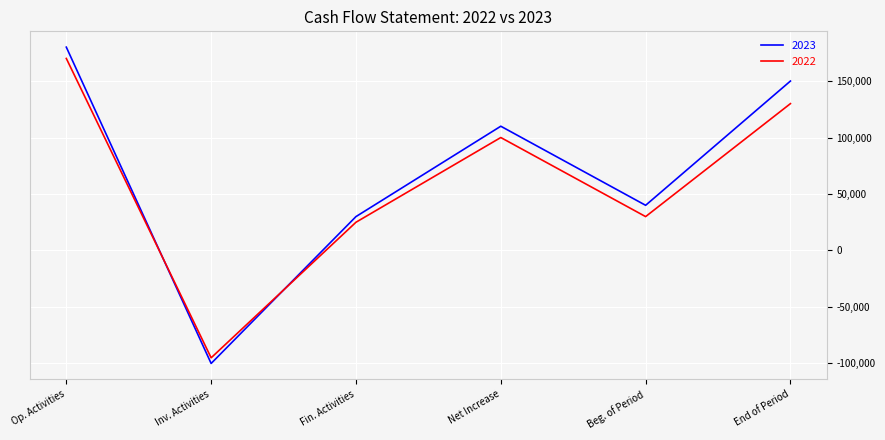

Reading left to right, transcribe all the data shown in this chart.

2023: 180000	-100000	30000	110000	40000	150000
2022: 170000	-95000	25000	100000	30000	130000